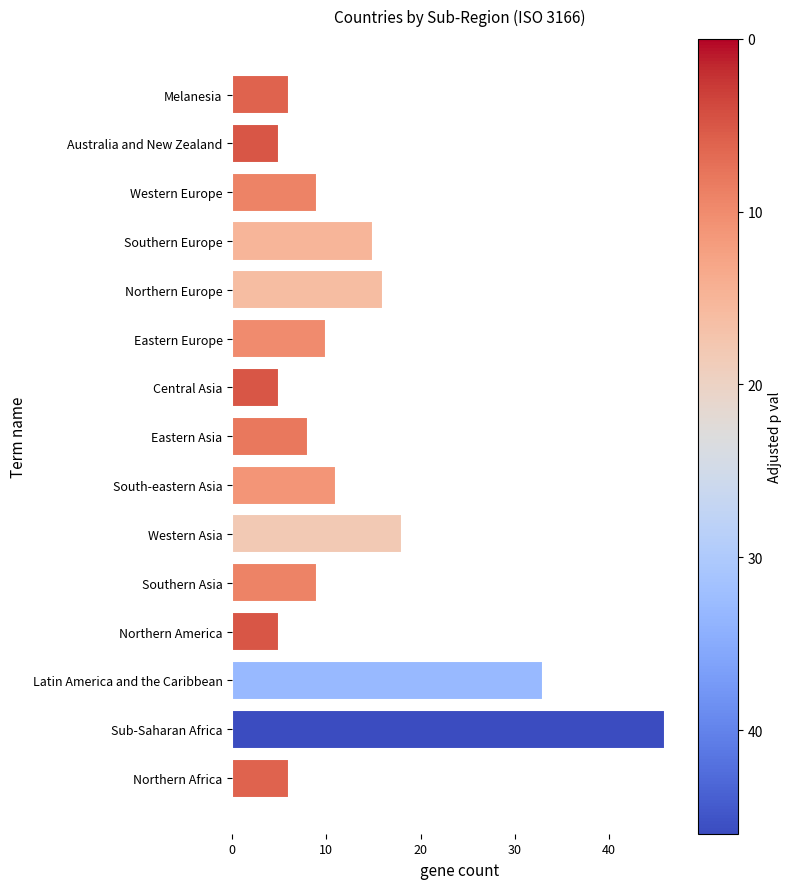

What is the difference between the maximum and second lowest values?

41